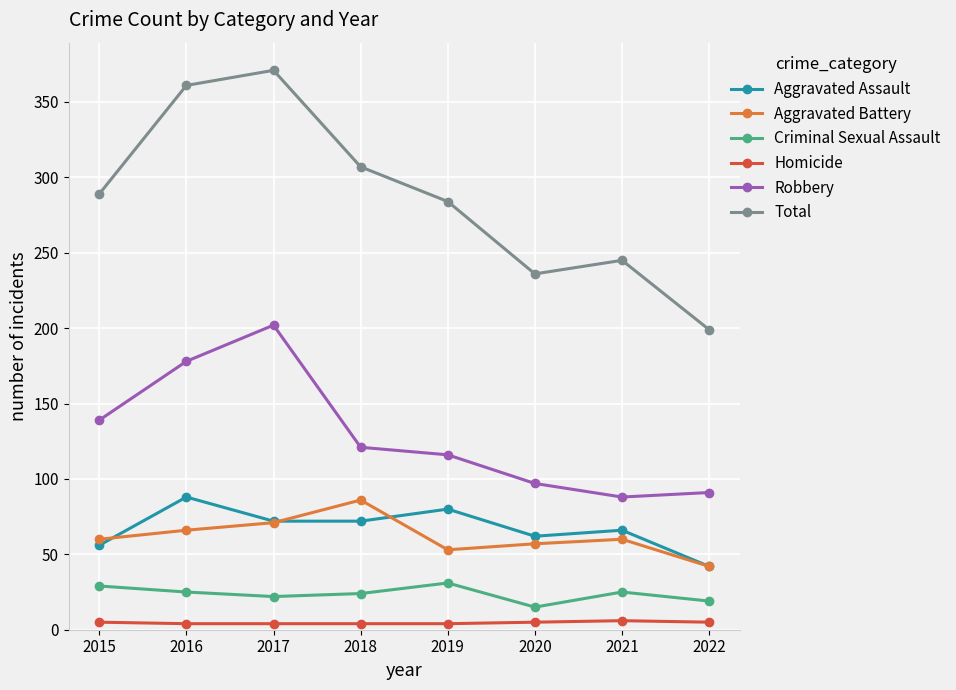

At which label does Aggravated Assault reach its minimum?

2022